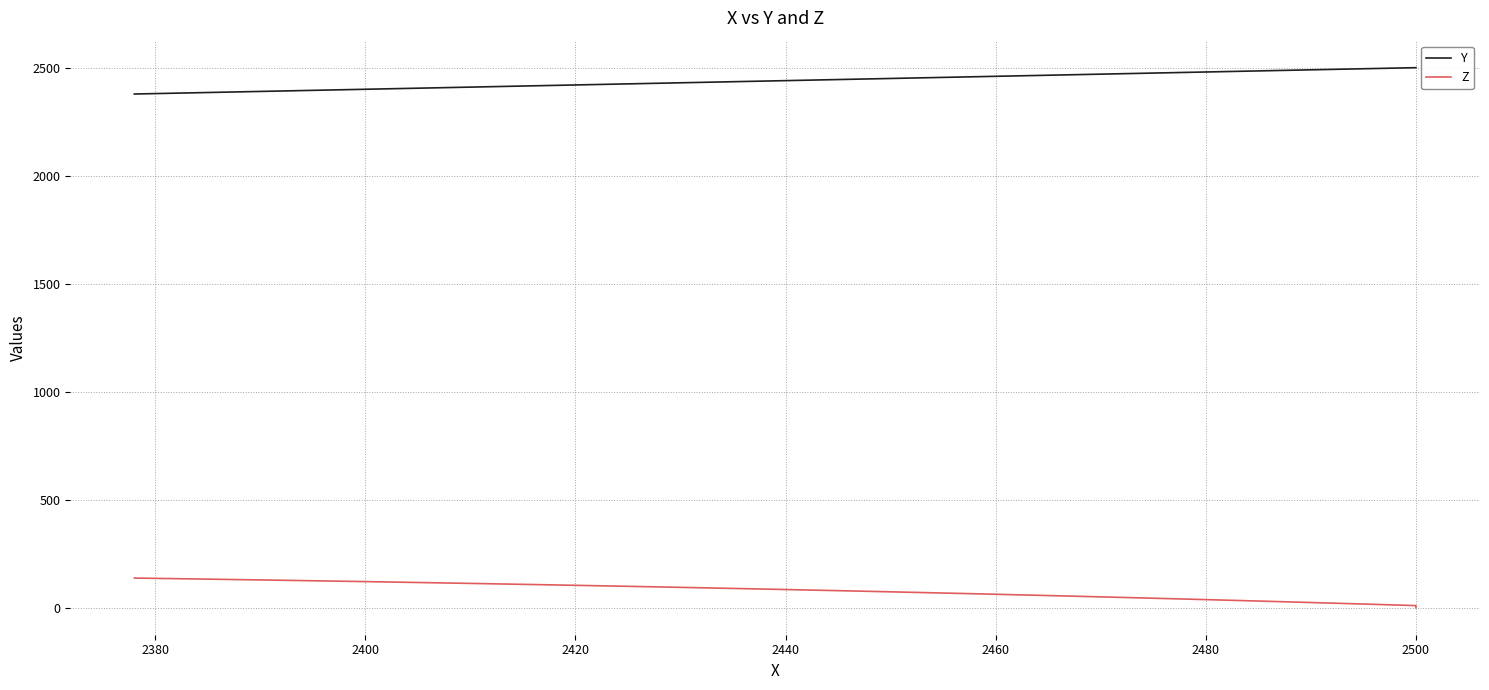

Which series has the largest total across all categories?

Y